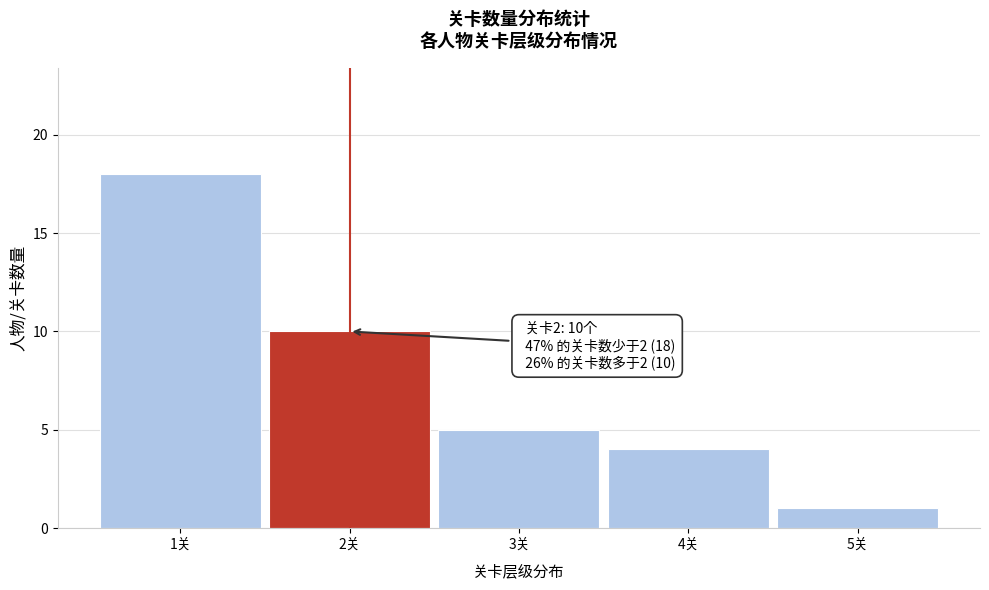

Which range on the x-axis has the tallest bar?

0.5 to 1.5